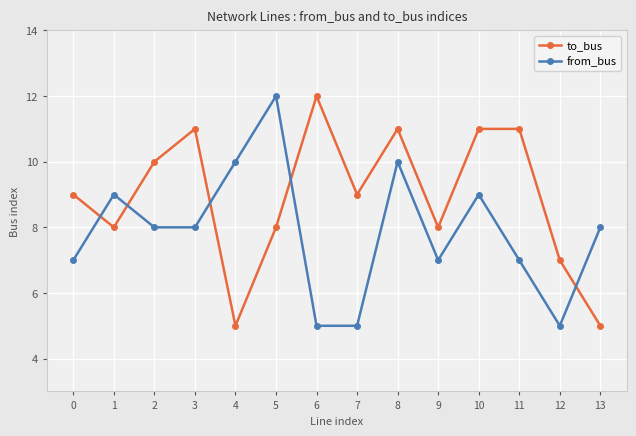

Reading left to right, what are all the values shown in this chart?

to_bus: 9	8	10	11	5	8	12	9	11	8	11	11	7	5
from_bus: 7	9	8	8	10	12	5	5	10	7	9	7	5	8